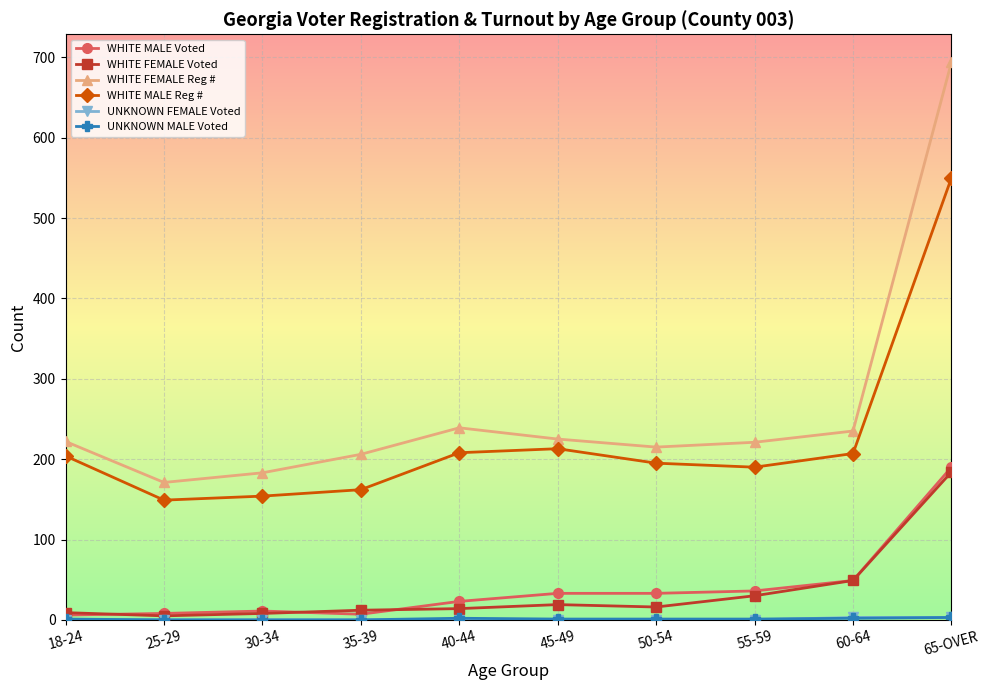

True or false: WHITE MALE Voted has more than 0 interior local peaks.

True